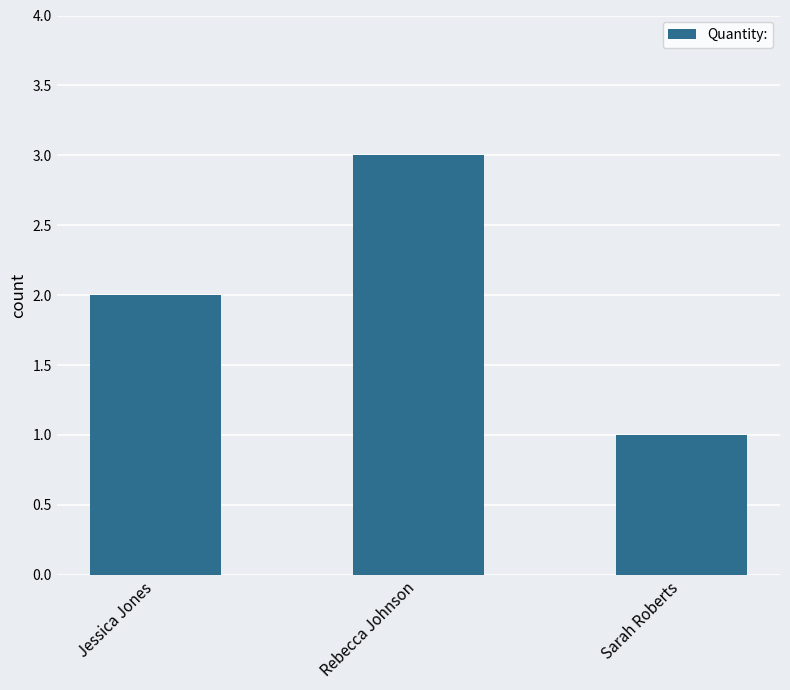

What is the change in value from Jessica Jones to Sarah Roberts?

-1